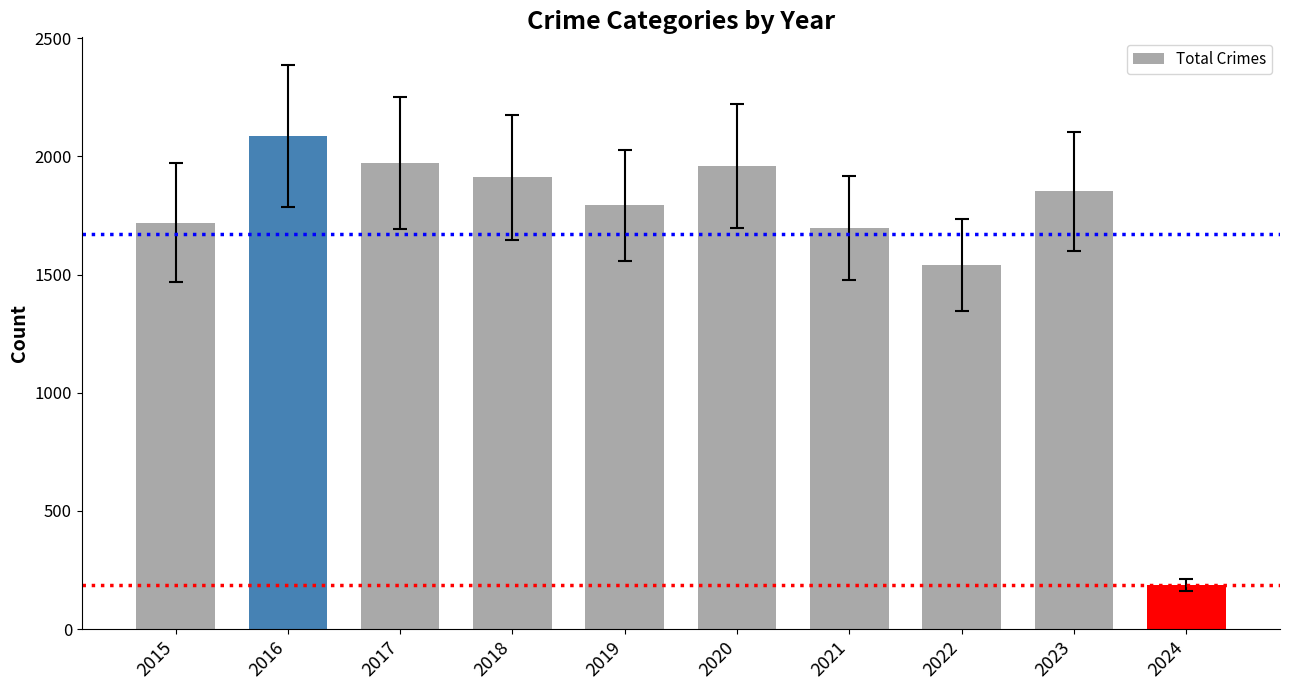

What is the minimum value shown in the chart?

187